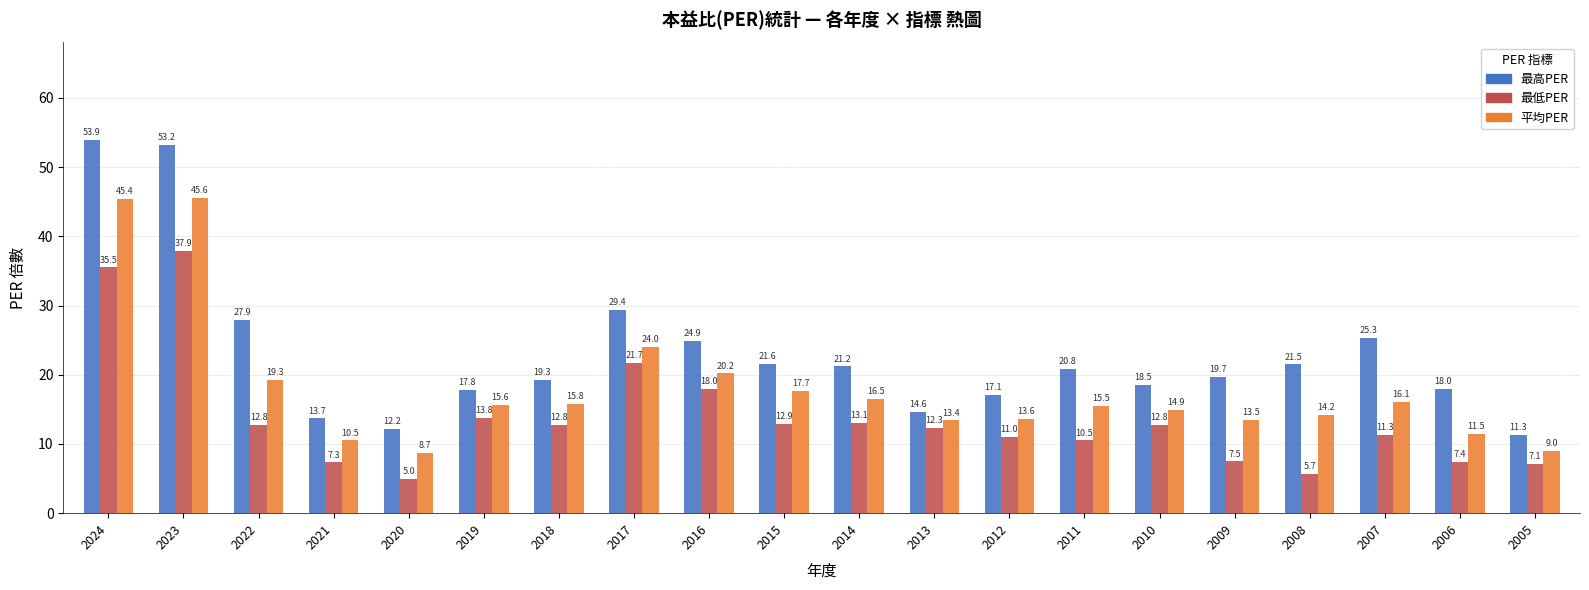

Where is 最高PER nearest to the value 32?

2017